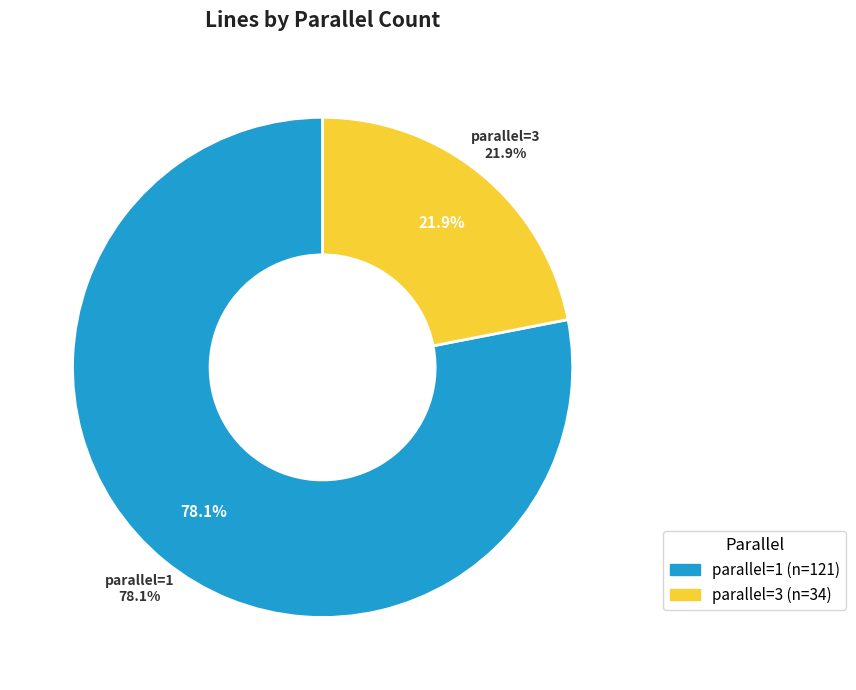

Does parallel=2 account for over 50% of the chart?

No